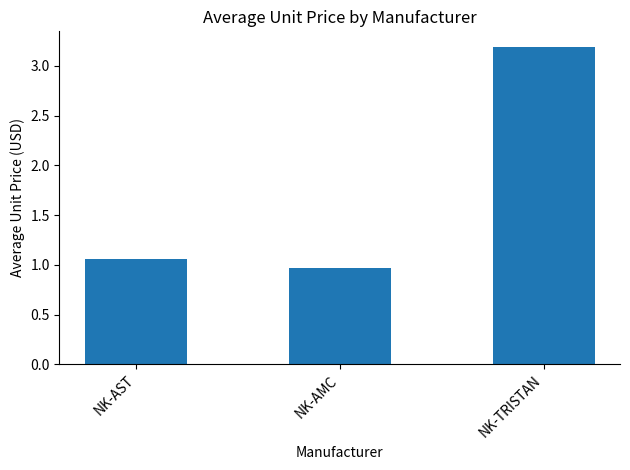

List the labels in order of value, largest first.

NK-TRISTAN, NK-AST, NK-AMC